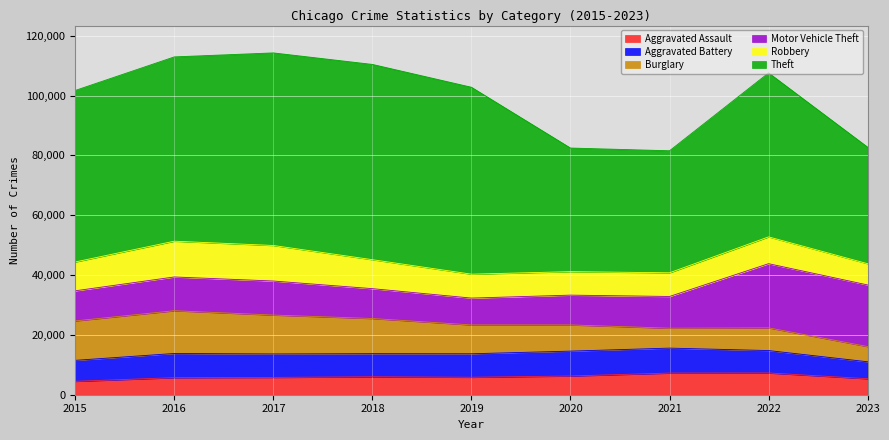

How many times do Motor Vehicle Theft and Robbery cross each other?

2